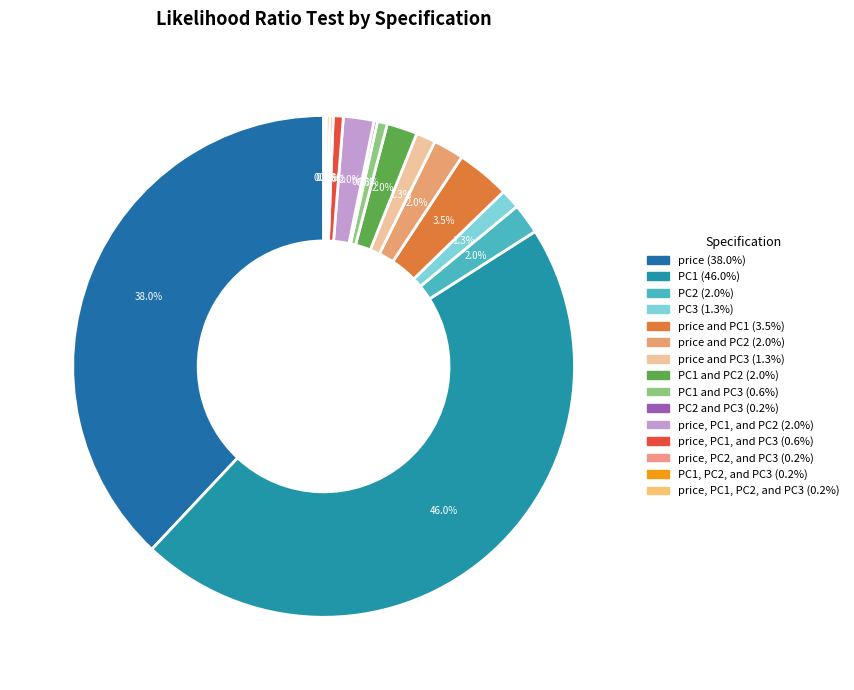

Does any single category account for the majority?

No